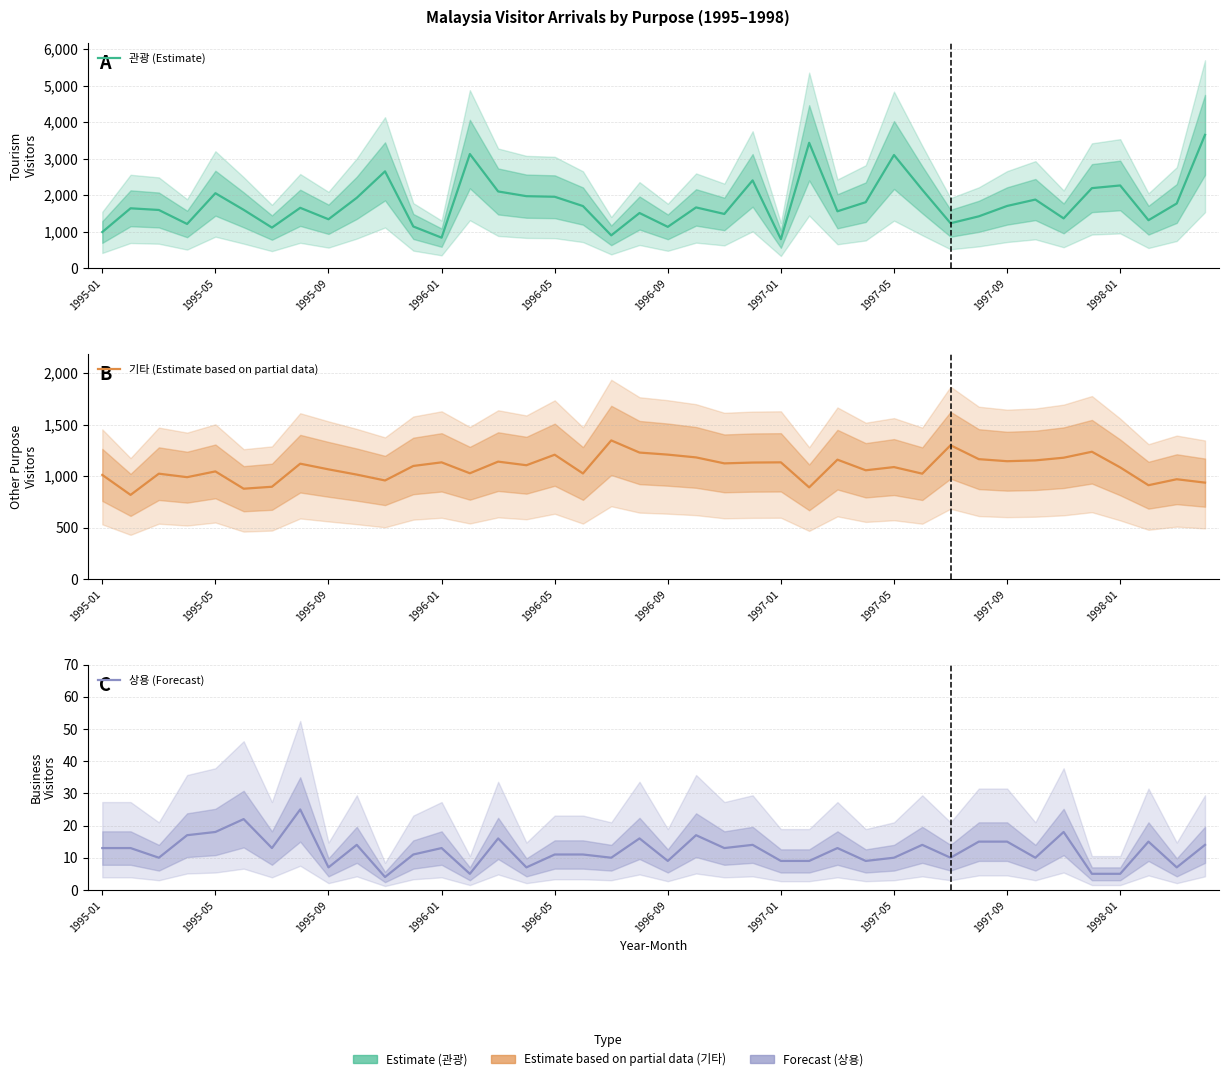

Does the chart have visible grid lines?

Yes